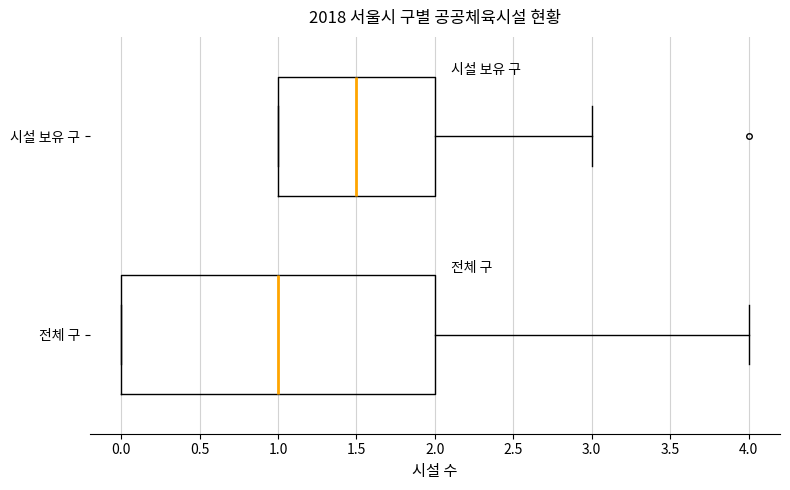

Which box has the furthest to the left median line?

전체 구